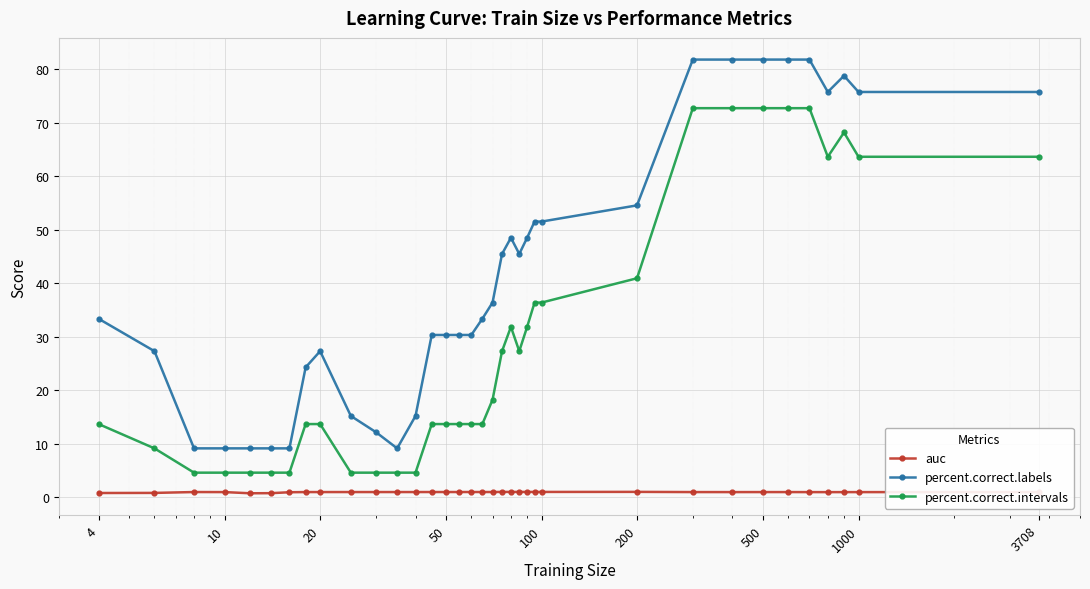

How many distinct data groups are displayed?

3